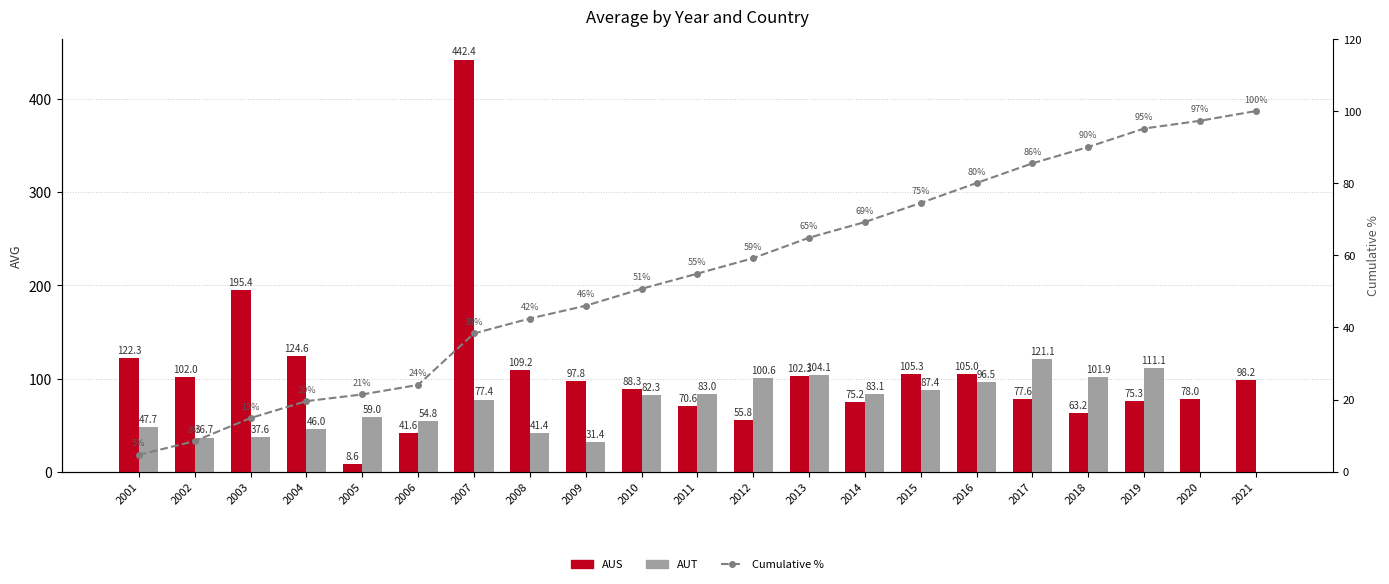

What are all the series names shown in the legend?

AUS, AUT, Cumulative %